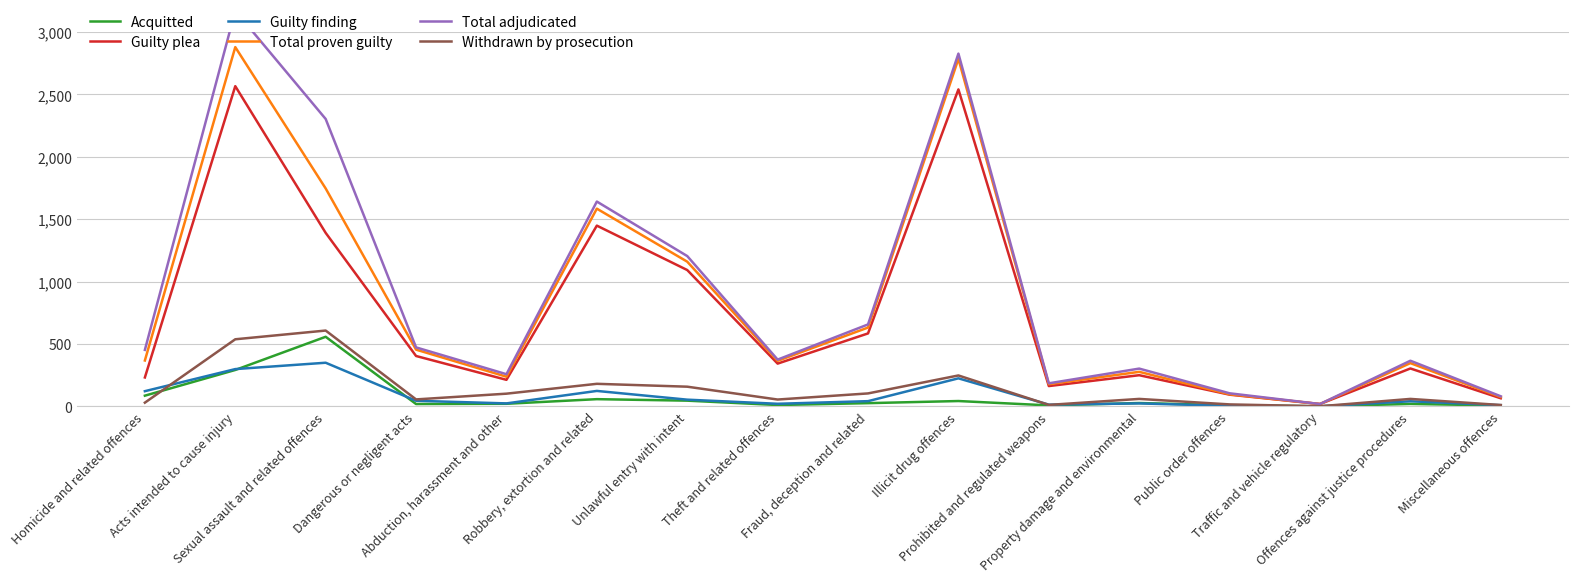

At which category is the sum across all series the highest?

Acts intended to cause injury